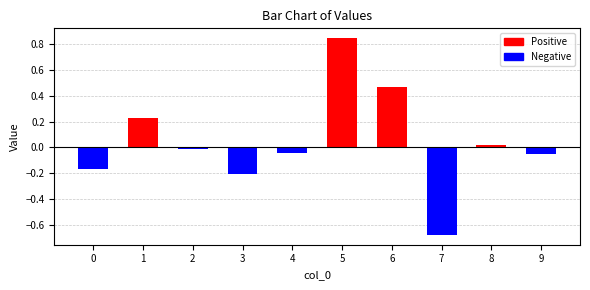

True or false: the data shows -1.1 at 7.

False